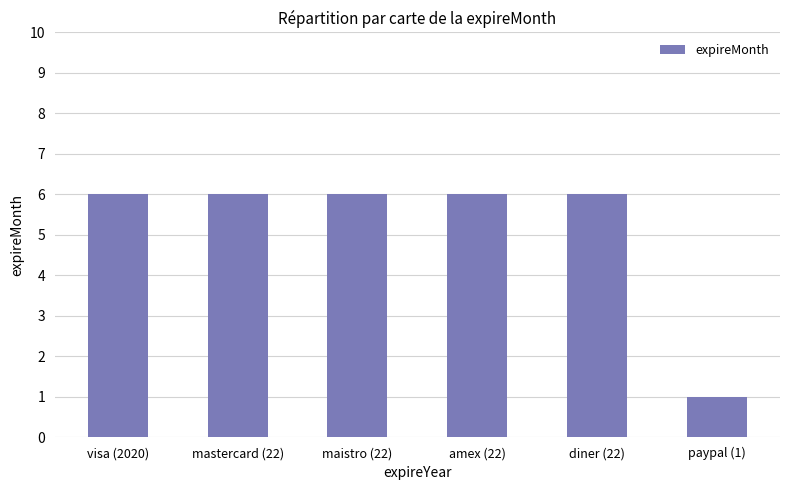

How many series are shown in this chart?

1